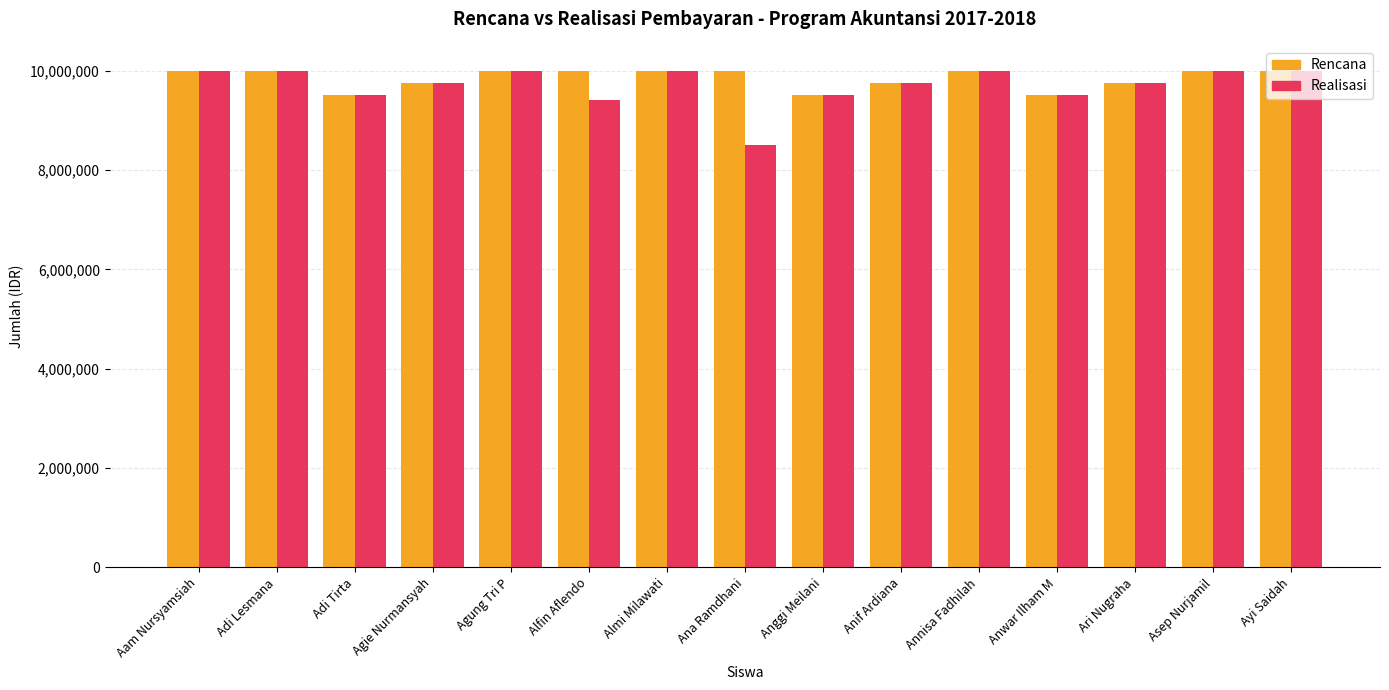

Which series has the largest range (max minus min)?

Realisasi